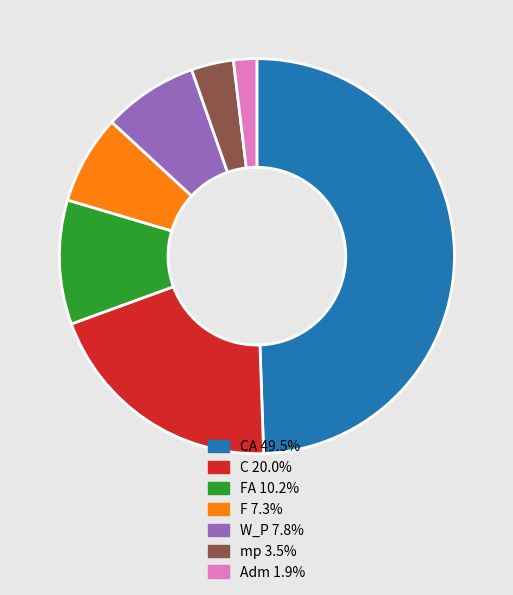

Count the number of slices in the pie.

7